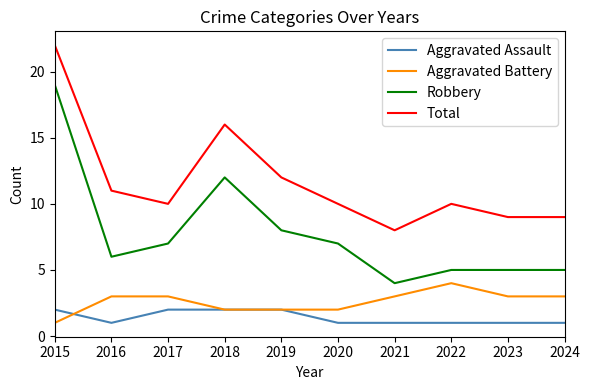

Where does the Robbery series first go above 7?

2015